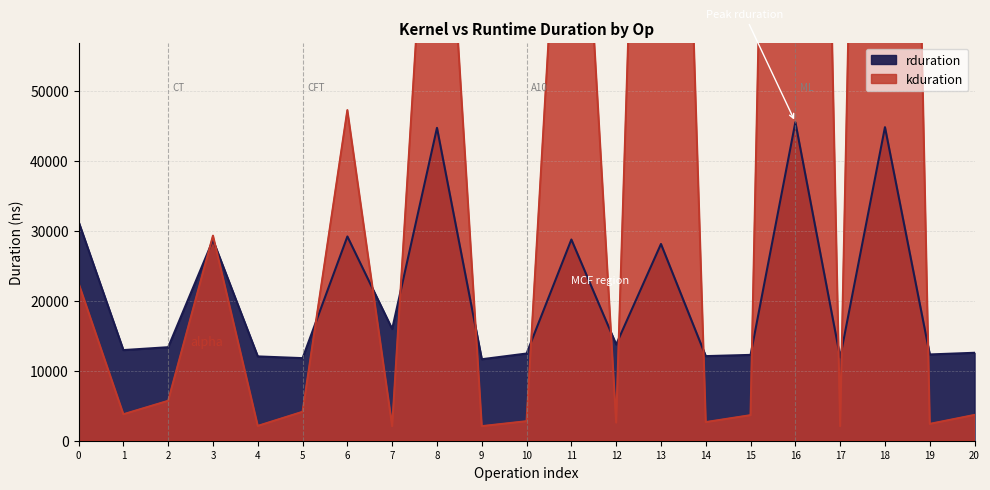

How many series are shown in this chart?

2